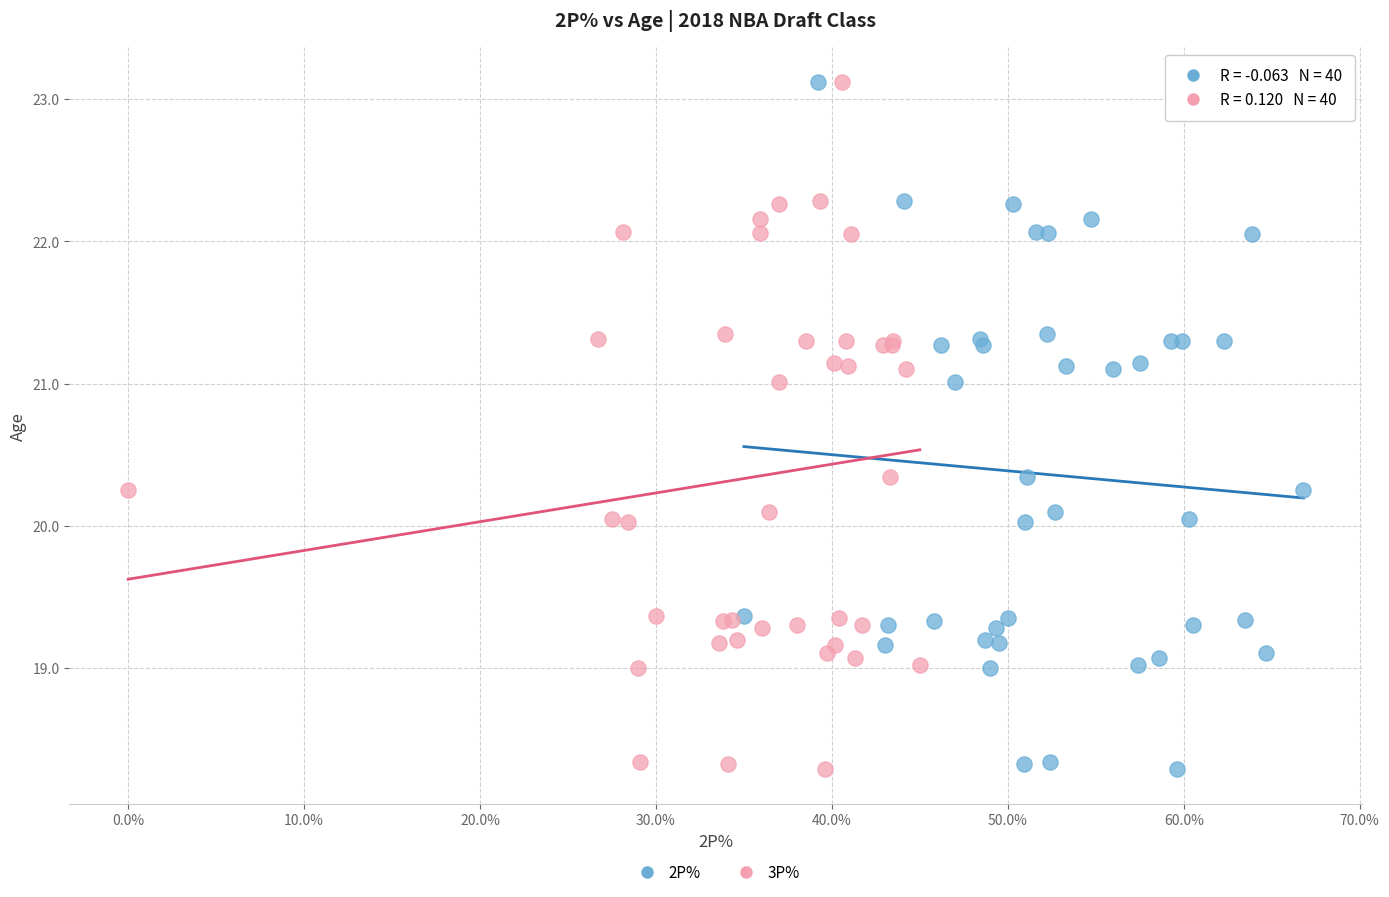

What are all the series names shown in the legend?

2P%, 3P%